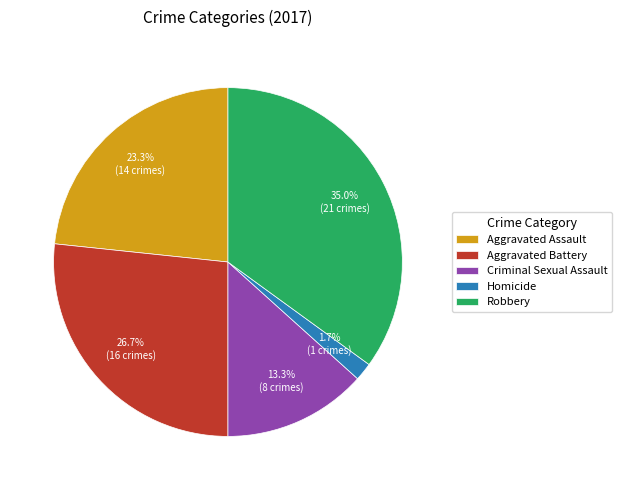

What percentage is the Aggravated Battery slice, to the nearest percent?

27%